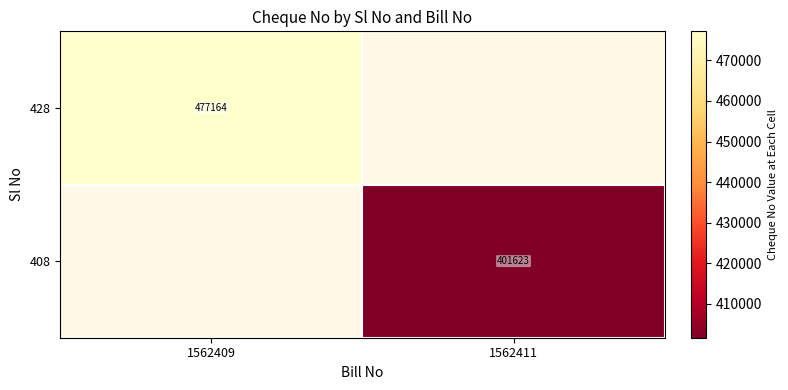

True or false: 428 has a value of 477164 at 1562409.

True